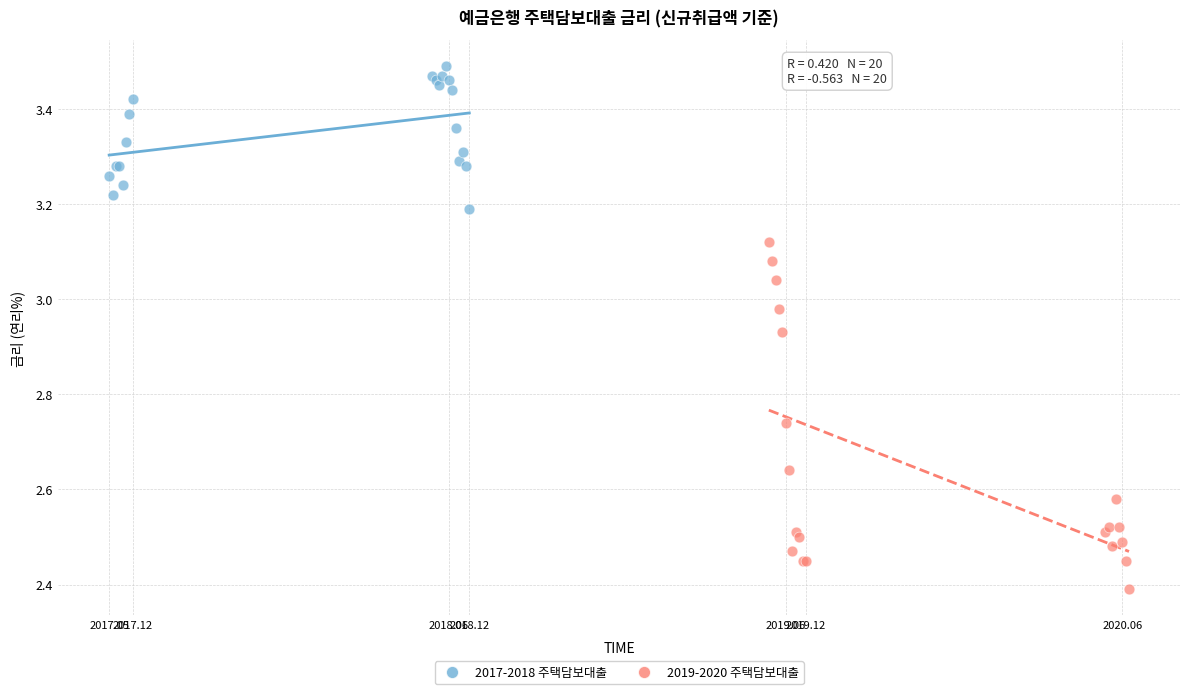

Which series has the largest Y range (max minus min)?

2019-2020 주택담보대출